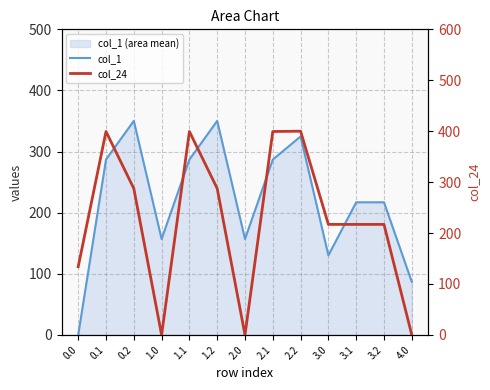

How many interior local valleys does the col_1 series have?

3